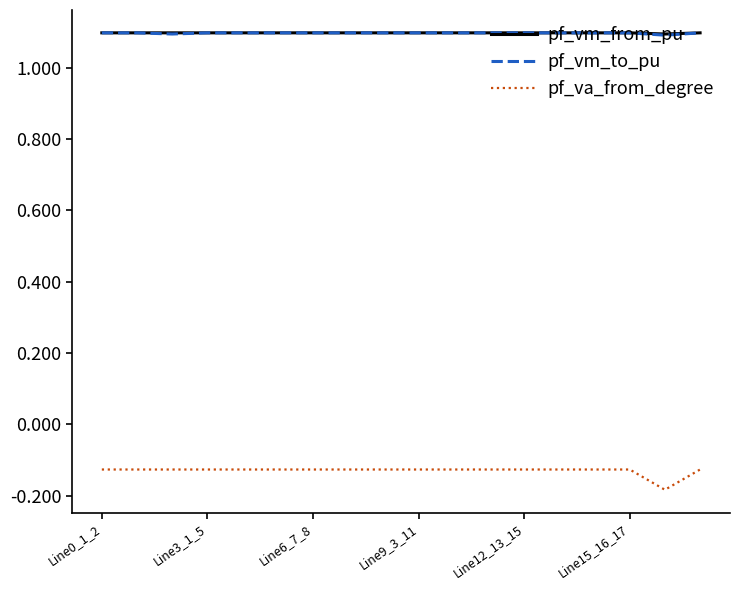

What is the lowest value of the pf_vm_to_pu series?

1.1